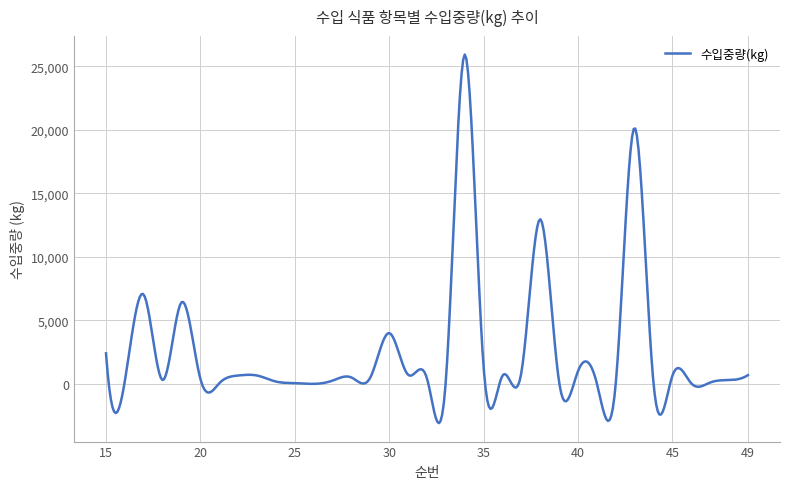

What is the maximum value shown in the chart?

25921.4